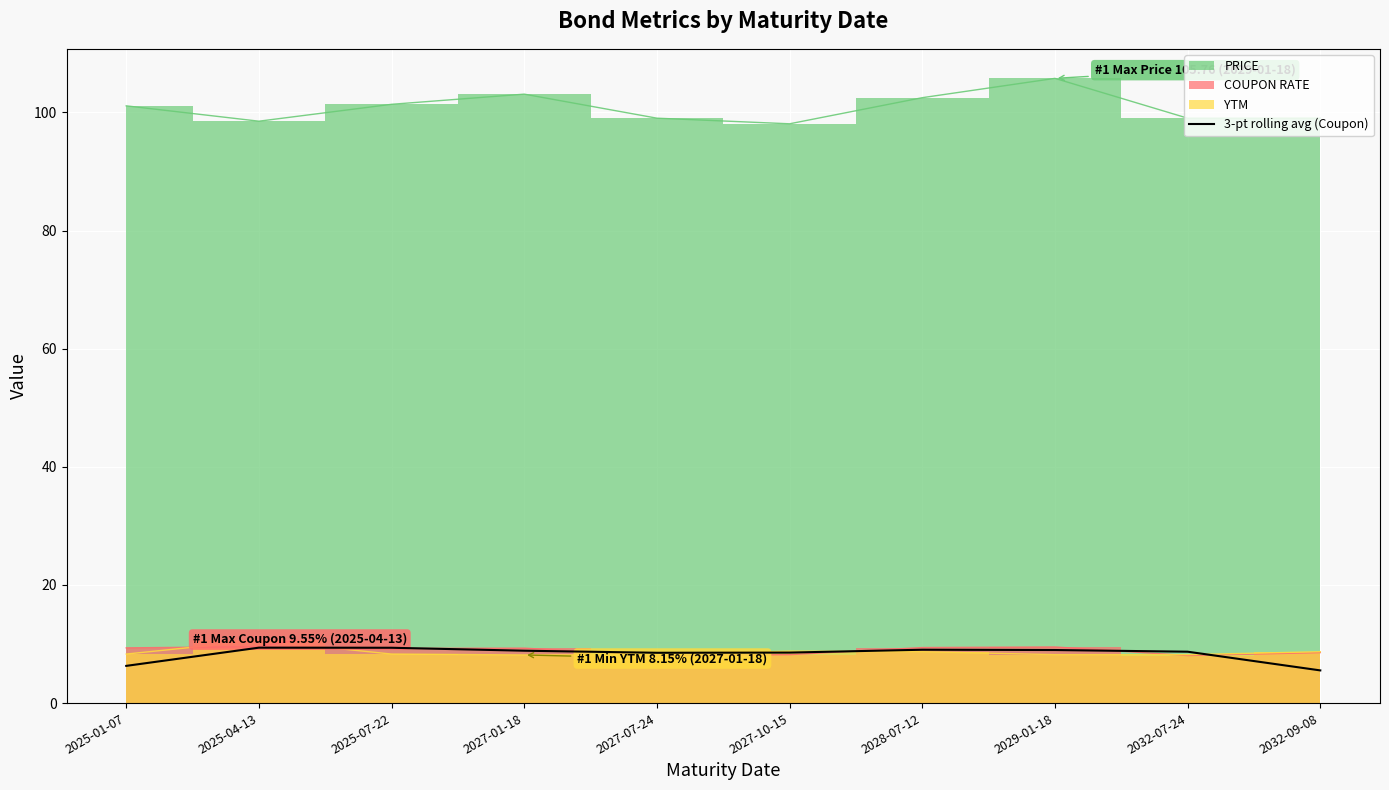

Is it true that 3-pt rolling avg (Coupon) equals 9.0 at 2029-01-18?

True